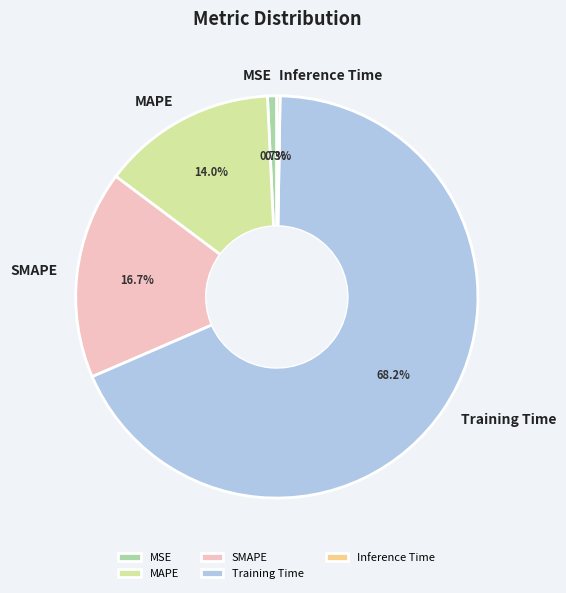

Does Training Time account for over 50% of the chart?

Yes